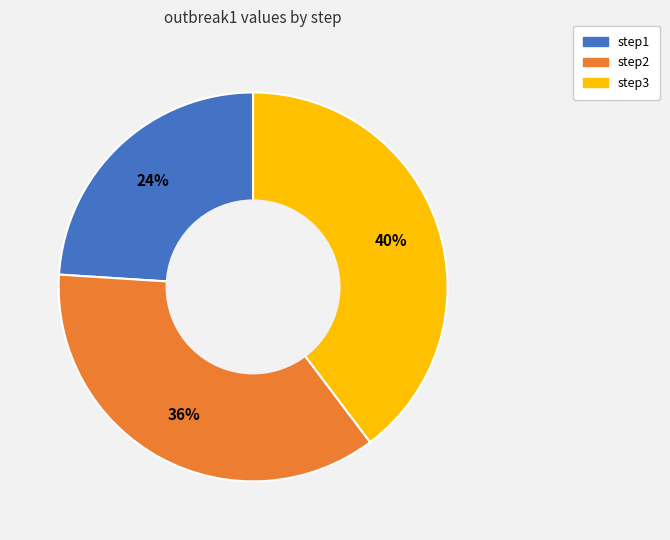

Which category has the smallest portion of the pie?

step1